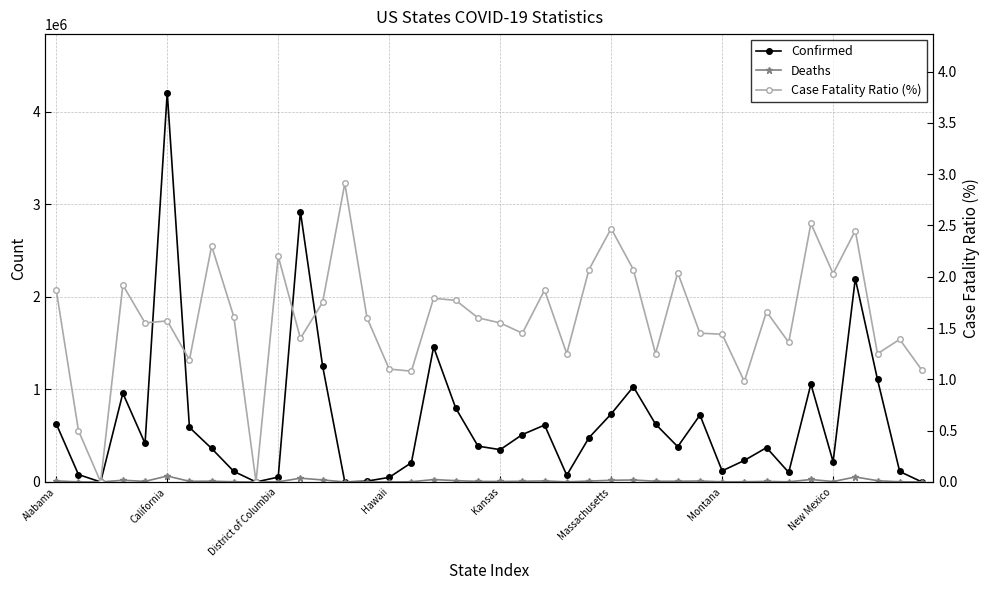

How many values in the Case Fatality Ratio (%) series are below 1?

4